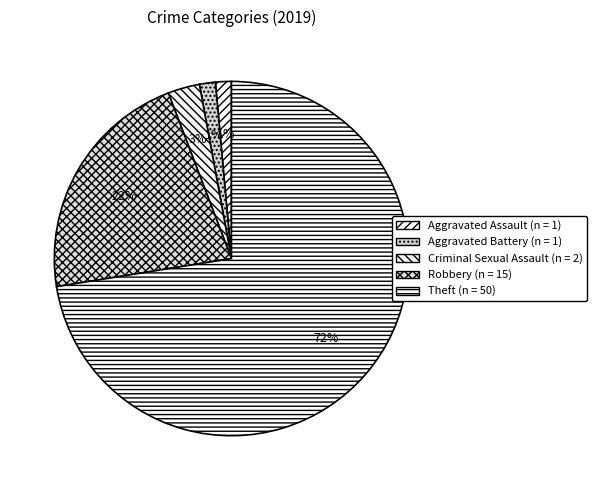

Is the sum of Criminal Sexual Assault and Theft greater than half?

Yes